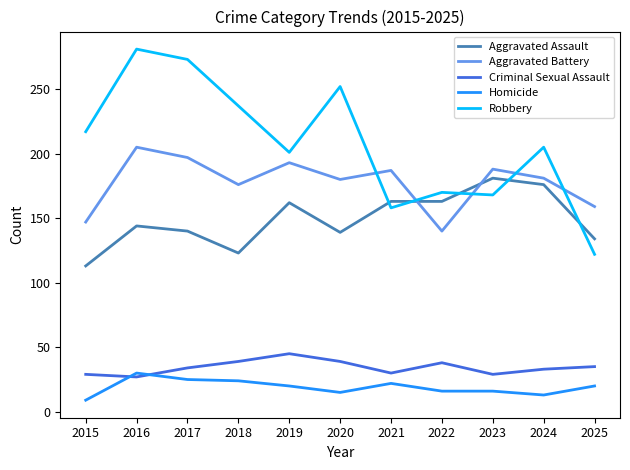

Rank the series at 2020 from highest to lowest value.

Robbery, Aggravated Battery, Aggravated Assault, Criminal Sexual Assault, Homicide